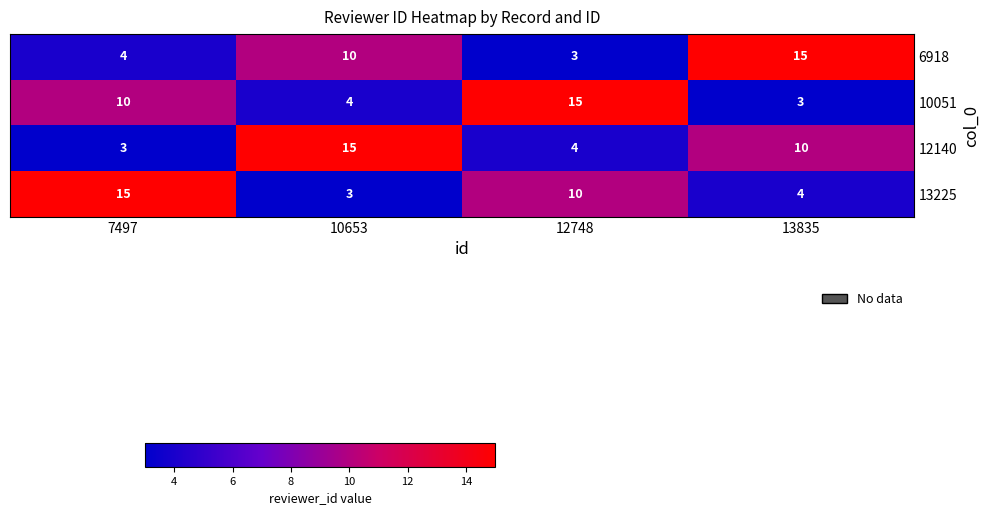

At which label is 10051 closest to 9?

7497